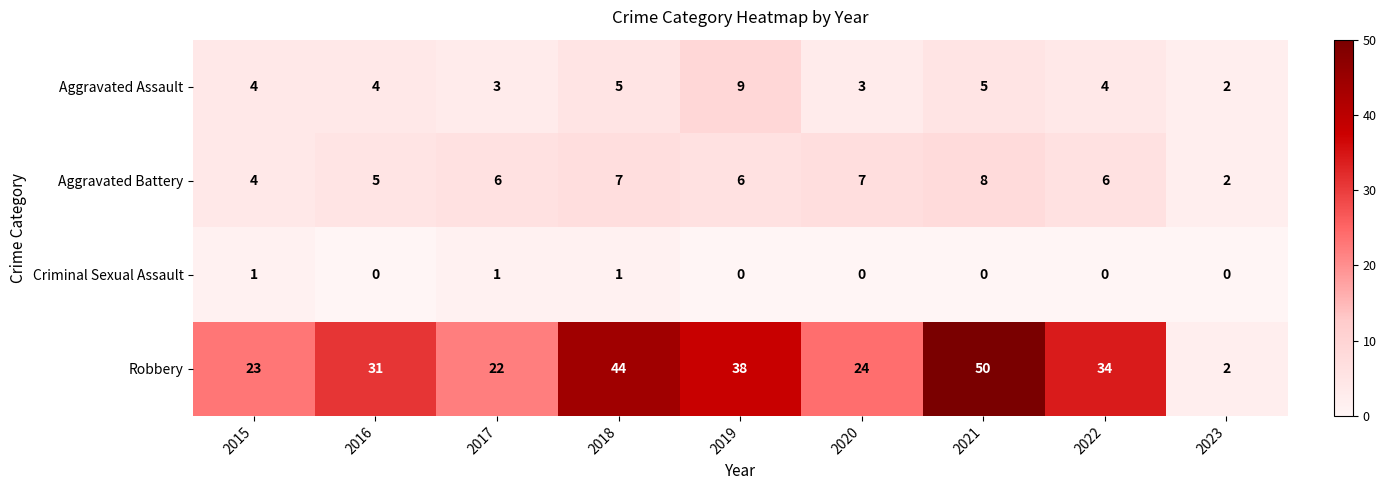

Read the Aggravated Battery value at 2015.

4